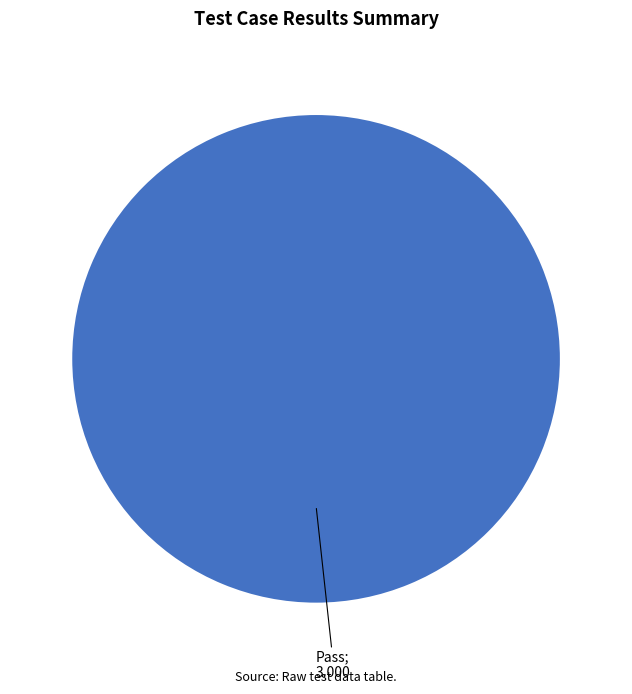

Does any single category account for the majority?

Yes